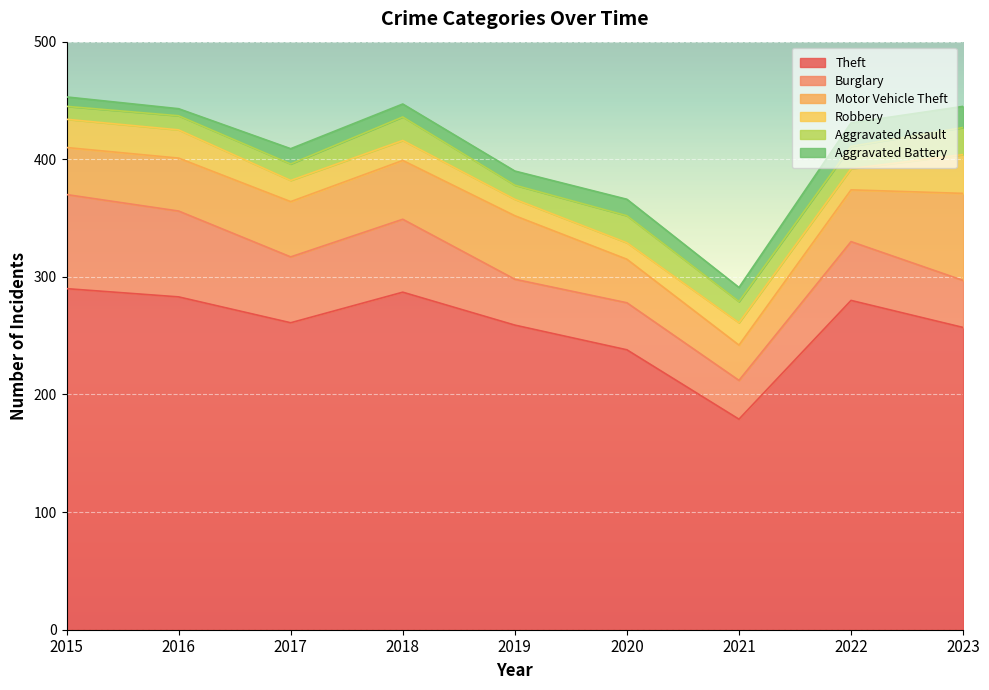

Count the number of categories in the chart.

9